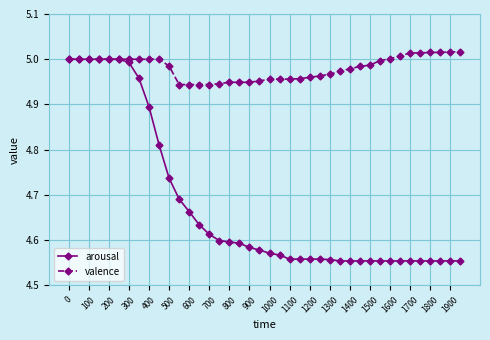

How many lines are shown in the chart?

2